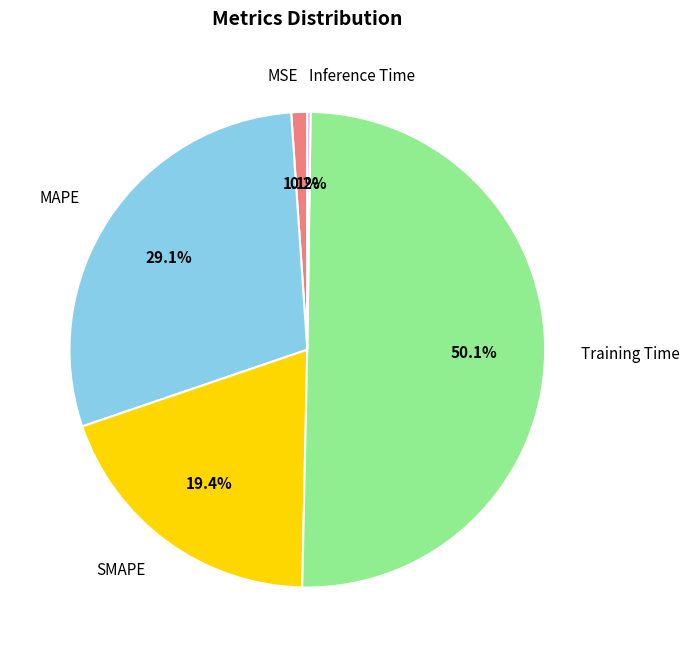

Combined, what portion of the pie is SMAPE and MSE?

20.5%